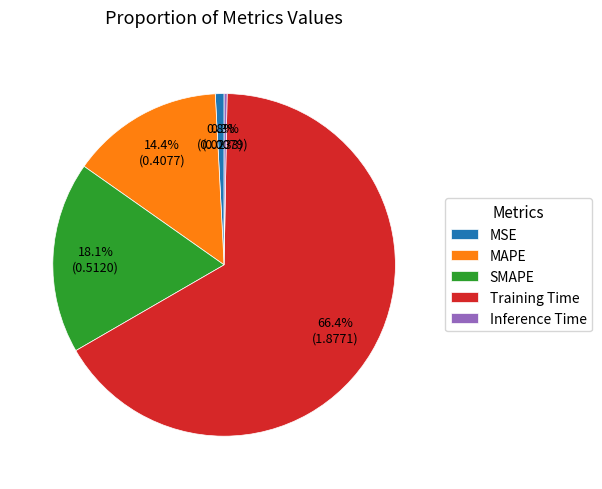

Does Training Time account for over 50% of the chart?

Yes